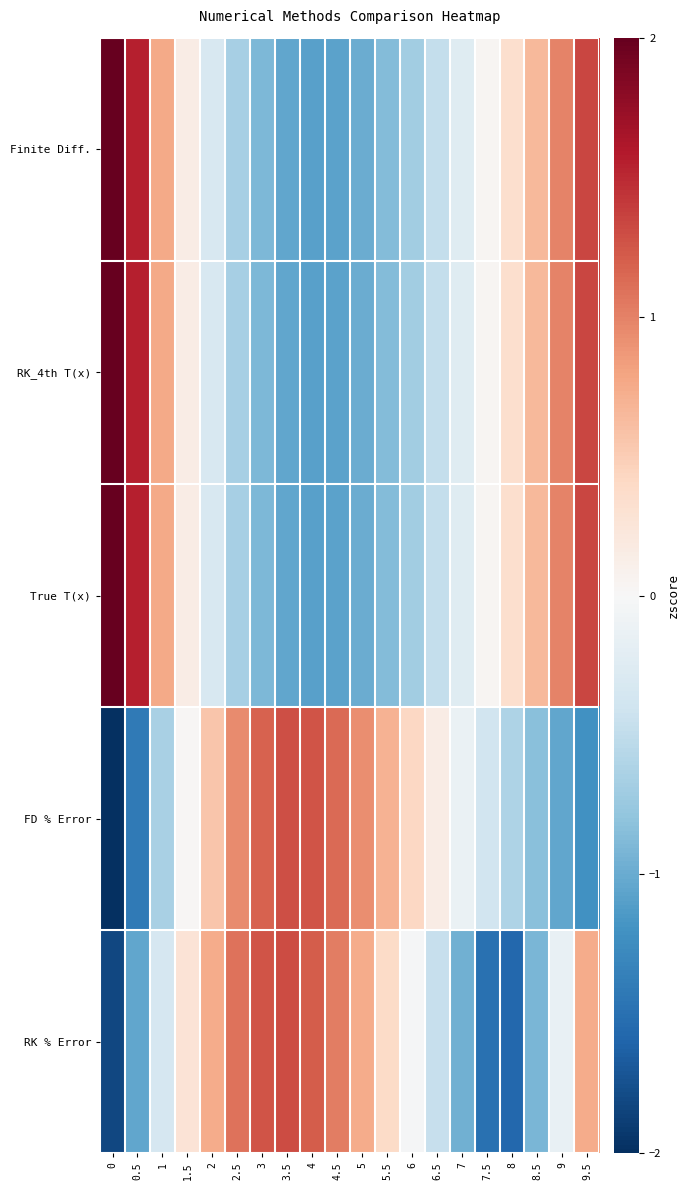

Reading right to left, what are all the values shown in this chart?

Finite Diff.: 9.5=1.3	9=1.0	8.5=0.6	8=0.3	7.5=0.0	7=-0.2	6.5=-0.5	6=-0.7	5.5=-0.9	5=-1.0	4.5=-1.1	4=-1.1	3.5=-1.0	3=-0.9	2.5=-0.7	2=-0.3	1.5=0.1	1=0.8	0.5=1.6	0=2.5
RK_4th T(x): 9.5=1.3	9=1.0	8.5=0.6	8=0.3	7.5=0.0	7=-0.2	6.5=-0.5	6=-0.7	5.5=-0.9	5=-1.0	4.5=-1.1	4=-1.1	3.5=-1.0	3=-0.9	2.5=-0.7	2=-0.3	1.5=0.1	1=0.8	0.5=1.6	0=2.5
True T(x): 9.5=1.3	9=1.0	8.5=0.6	8=0.3	7.5=0.0	7=-0.2	6.5=-0.5	6=-0.7	5.5=-0.9	5=-1.0	4.5=-1.1	4=-1.1	3.5=-1.0	3=-0.9	2.5=-0.7	2=-0.3	1.5=0.1	1=0.8	0.5=1.6	0=2.5
FD % Error: 9.5=-1.2	9=-1.0	8.5=-0.8	8=-0.6	7.5=-0.4	7=-0.1	6.5=0.1	6=0.4	5.5=0.7	5=0.9	4.5=1.1	4=1.3	3.5=1.3	3=1.2	2.5=0.9	2=0.6	1.5=0.0	1=-0.6	0.5=-1.4	0=-2.3
RK % Error: 9.5=0.7	9=-0.1	8.5=-0.9	8=-1.6	7.5=-1.5	7=-1.0	6.5=-0.5	6=-0.0	5.5=0.4	5=0.7	4.5=1.0	4=1.2	3.5=1.3	3=1.3	2.5=1.1	2=0.7	1.5=0.3	1=-0.3	0.5=-1.0	0=-1.8